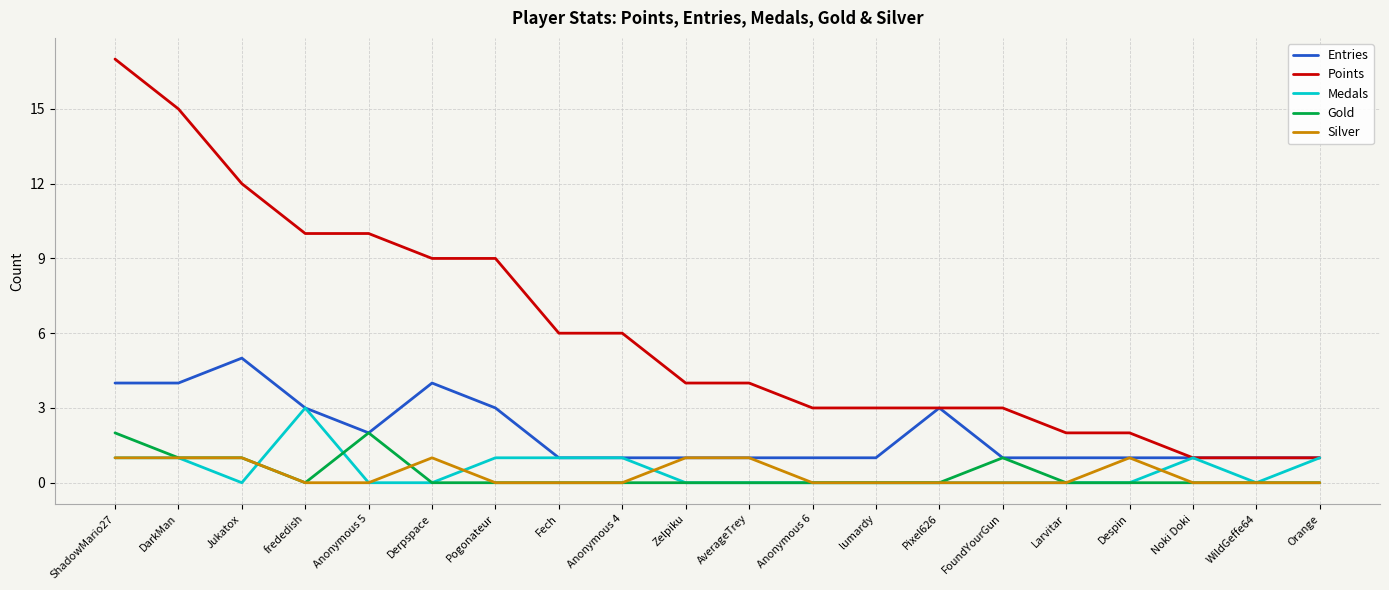

Which series has the largest total across all categories?

Points